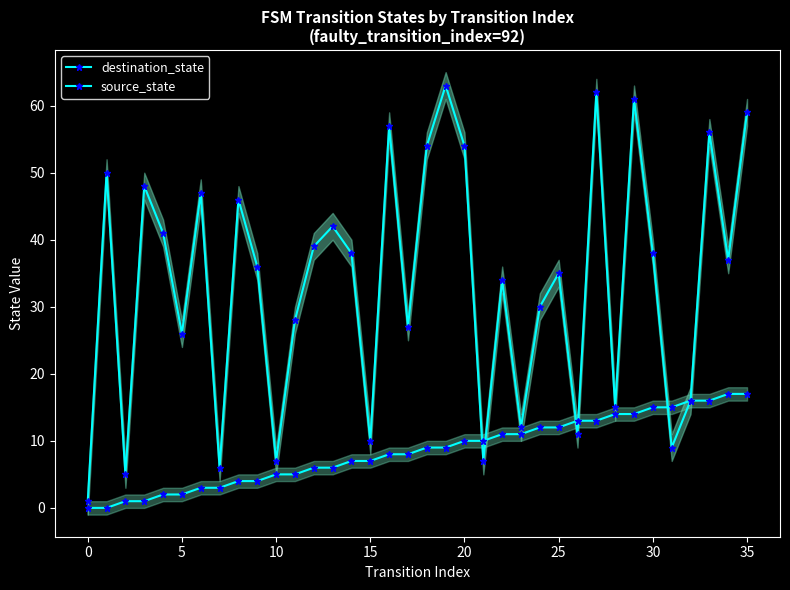

Which series has the widest spread of values?

destination_state